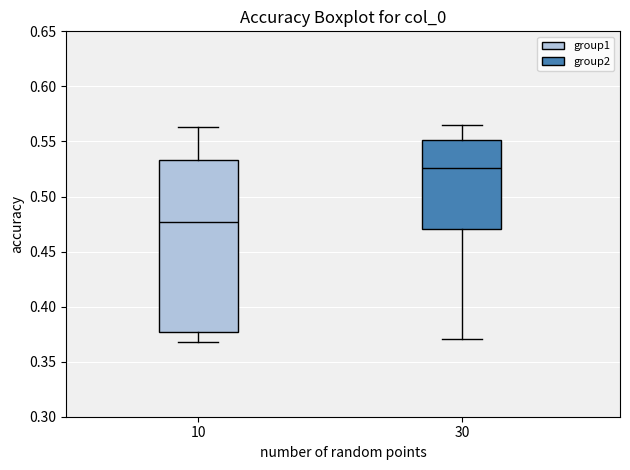

Reading left to right, transcribe this box plot: for each box, give where its median line is, the range the box spans, and where its two whiskers end, as read against the y-axis. The values are not printed on the chart, so give them approximately, as read against the axis.

10: median 0.475, box 0.375 to 0.535, whiskers 0.370 to 0.565
30: median 0.525, box 0.470 to 0.550, whiskers 0.370 to 0.565